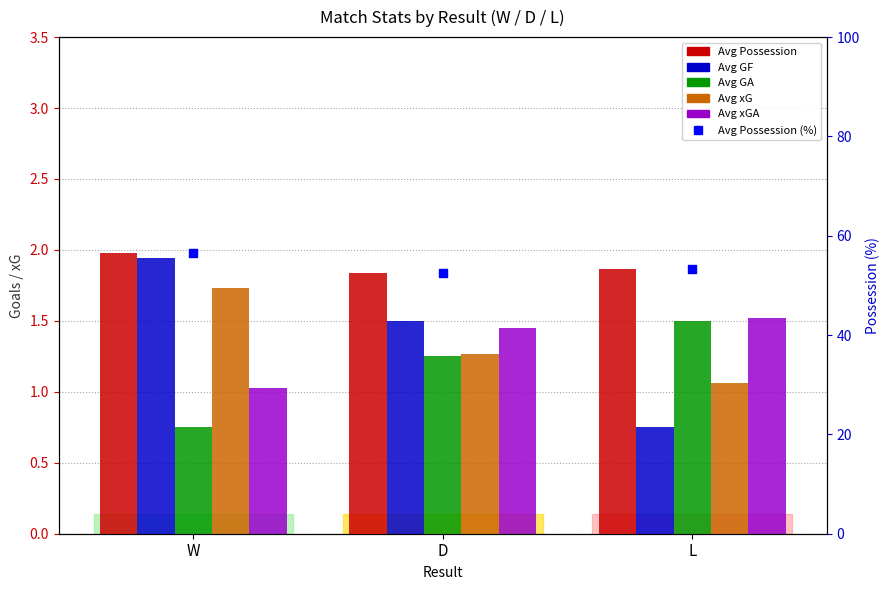

Which series reaches the maximum Y coordinate?

Avg Possession